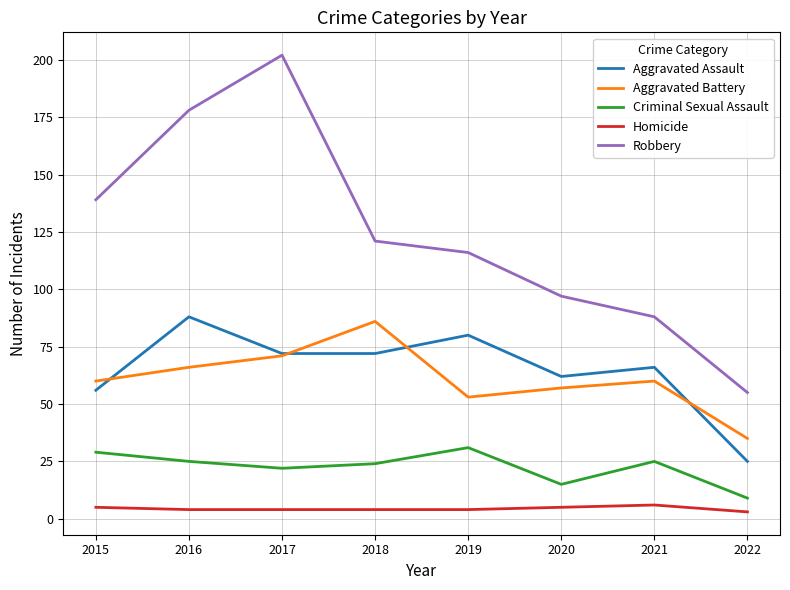

List the series in order of their peak value, highest first.

Robbery, Aggravated Assault, Aggravated Battery, Criminal Sexual Assault, Homicide